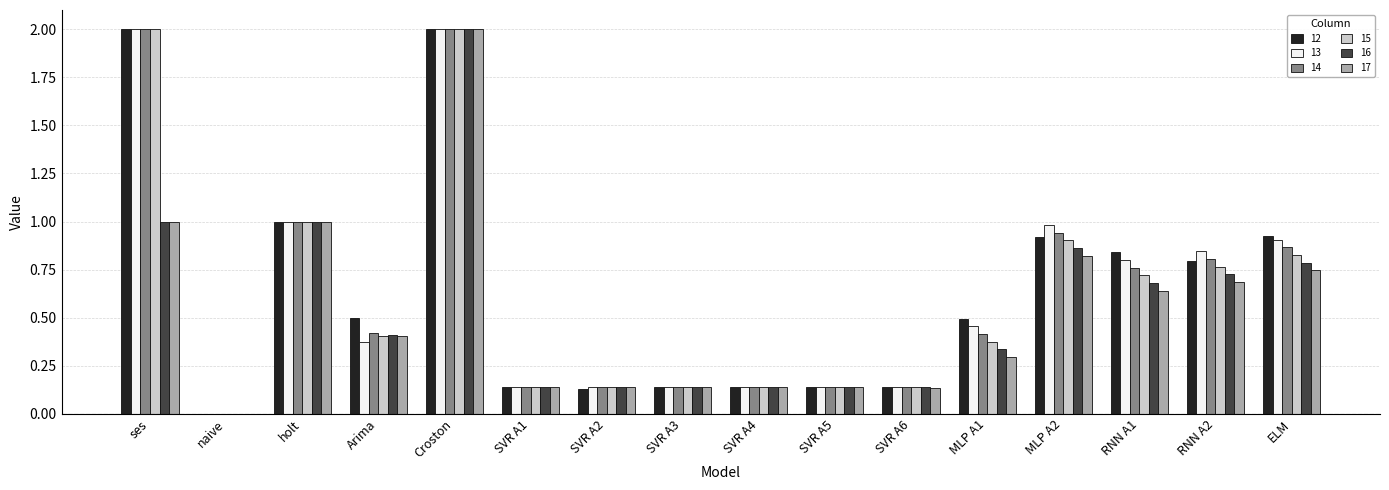

The 15 series shows 1.3 at RNN A2. True or false?

False